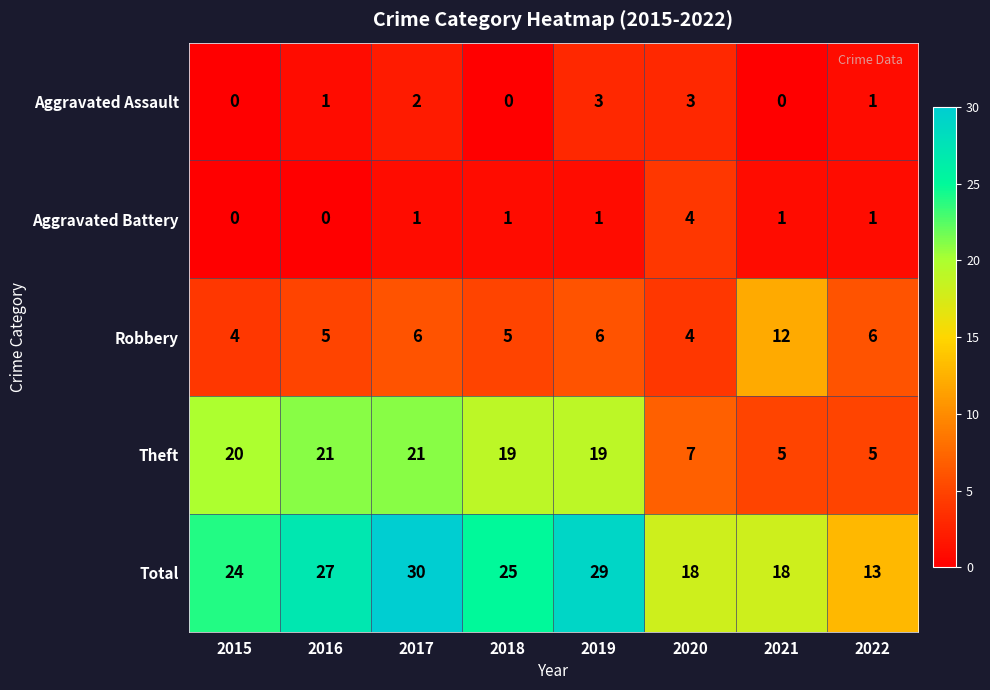

What is the sum of the Robbery values at 2015 and 2016?

9